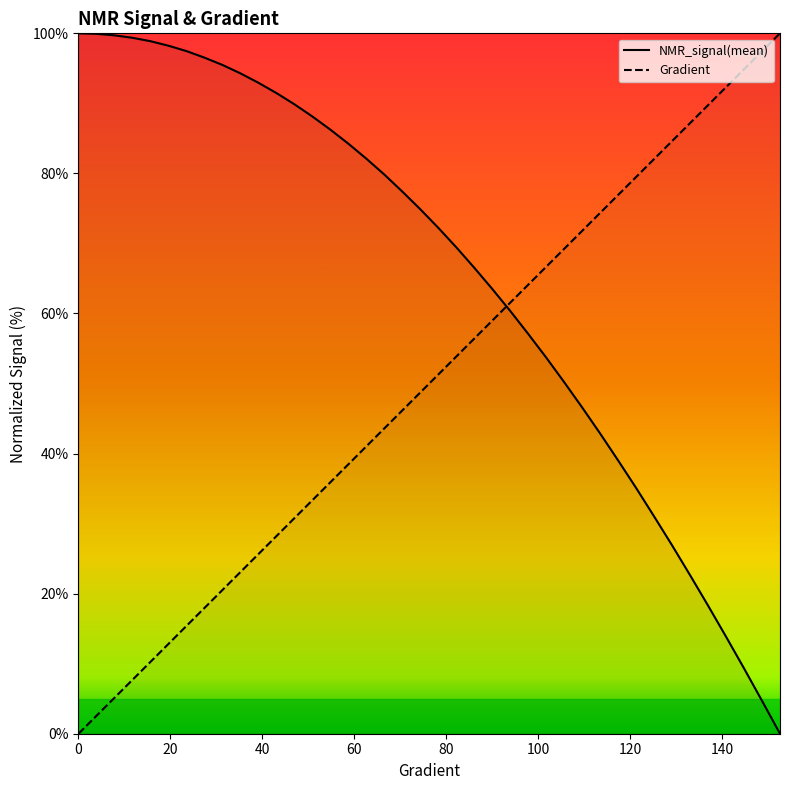

The value of NMR_signal(mean) at 66.5362035225049 is 79.8. True or false?

True